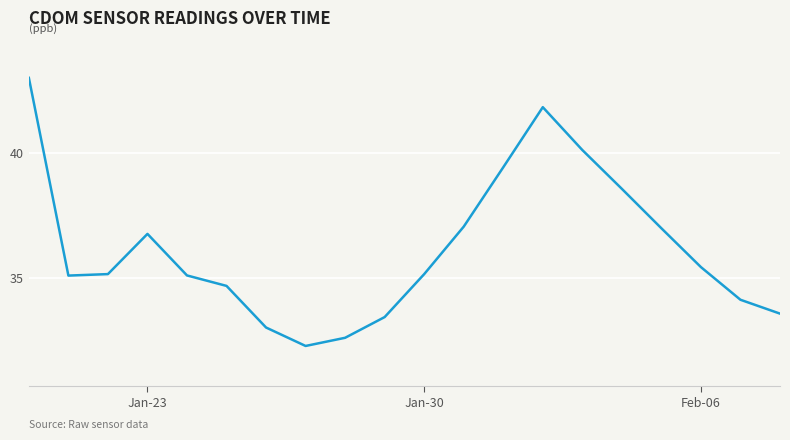

How many categories are shown in the chart?

20